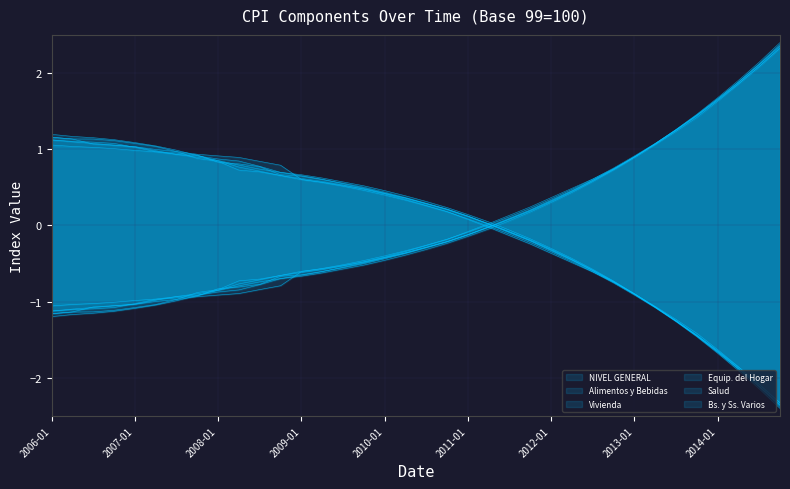

What is the label of the 7th point from the right?

2013-04